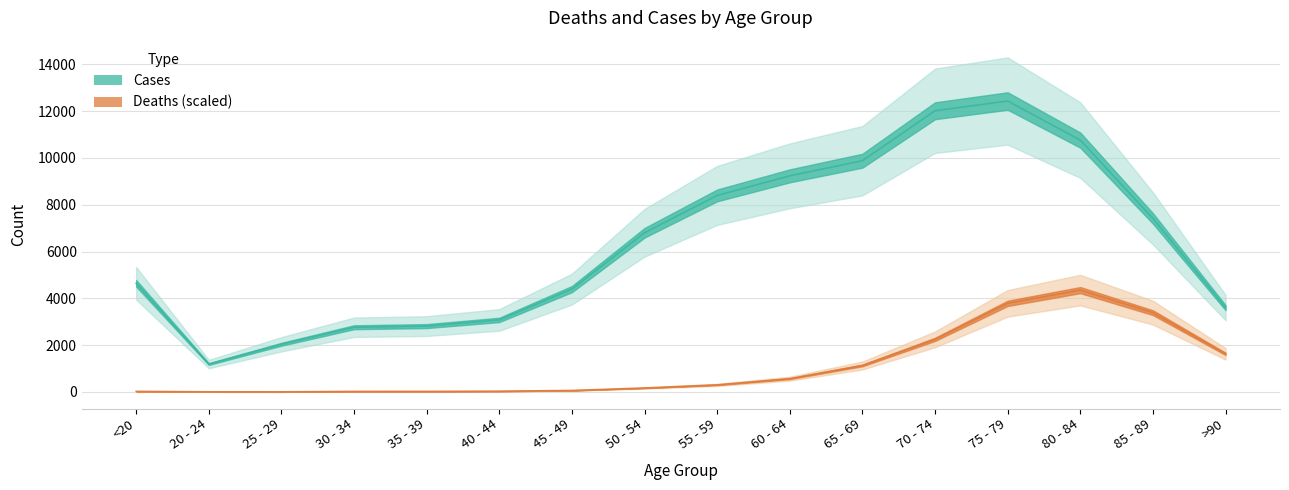

What is the label of the 9th point from the right?

50 - 54